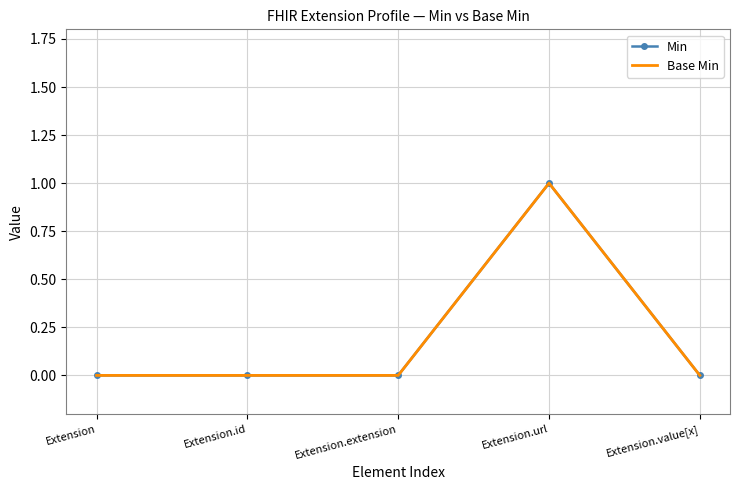

True or false: Base Min and Min intersect in this chart.

False